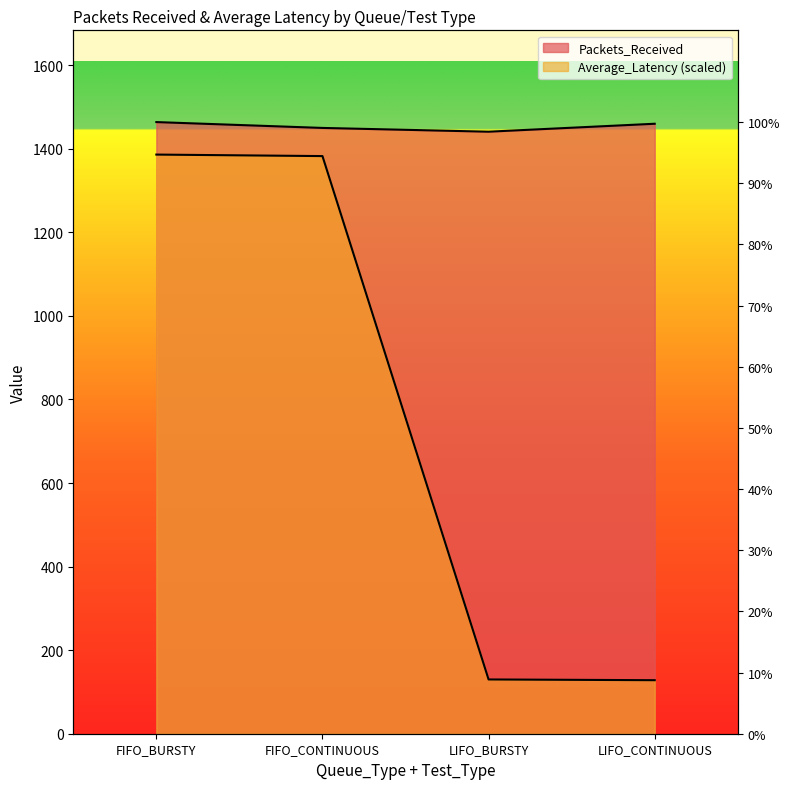

Count the number of data series in this chart.

2